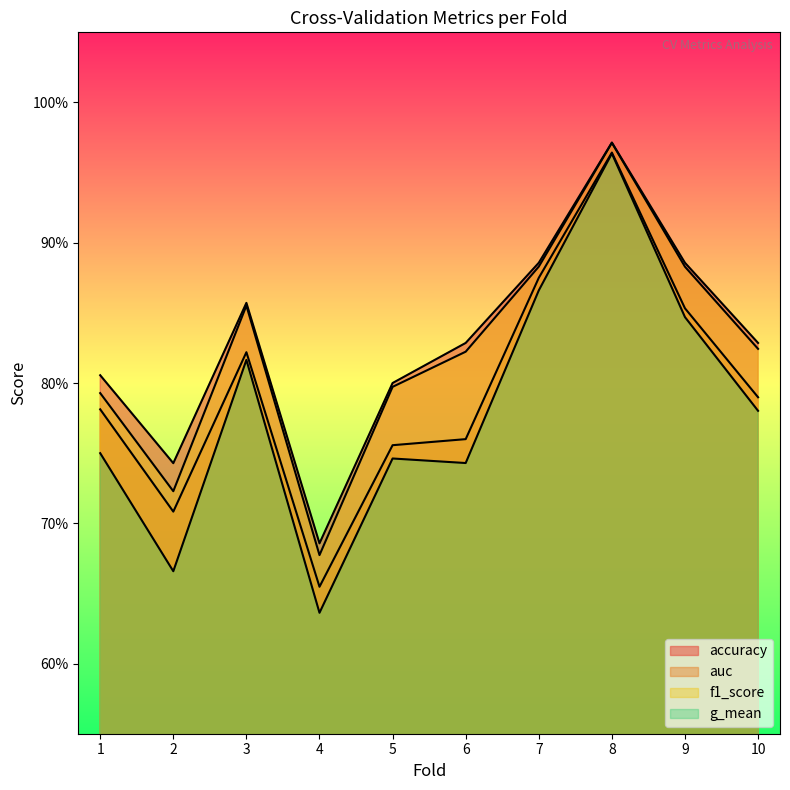

True or false: auc and f1_score intersect in this chart.

False